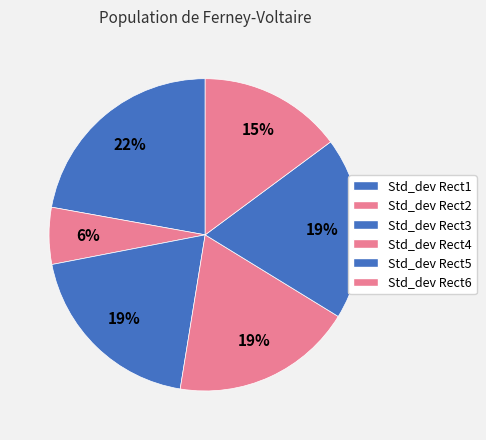

Is it true that Std_dev Rect3 is 19% of the pie?

True